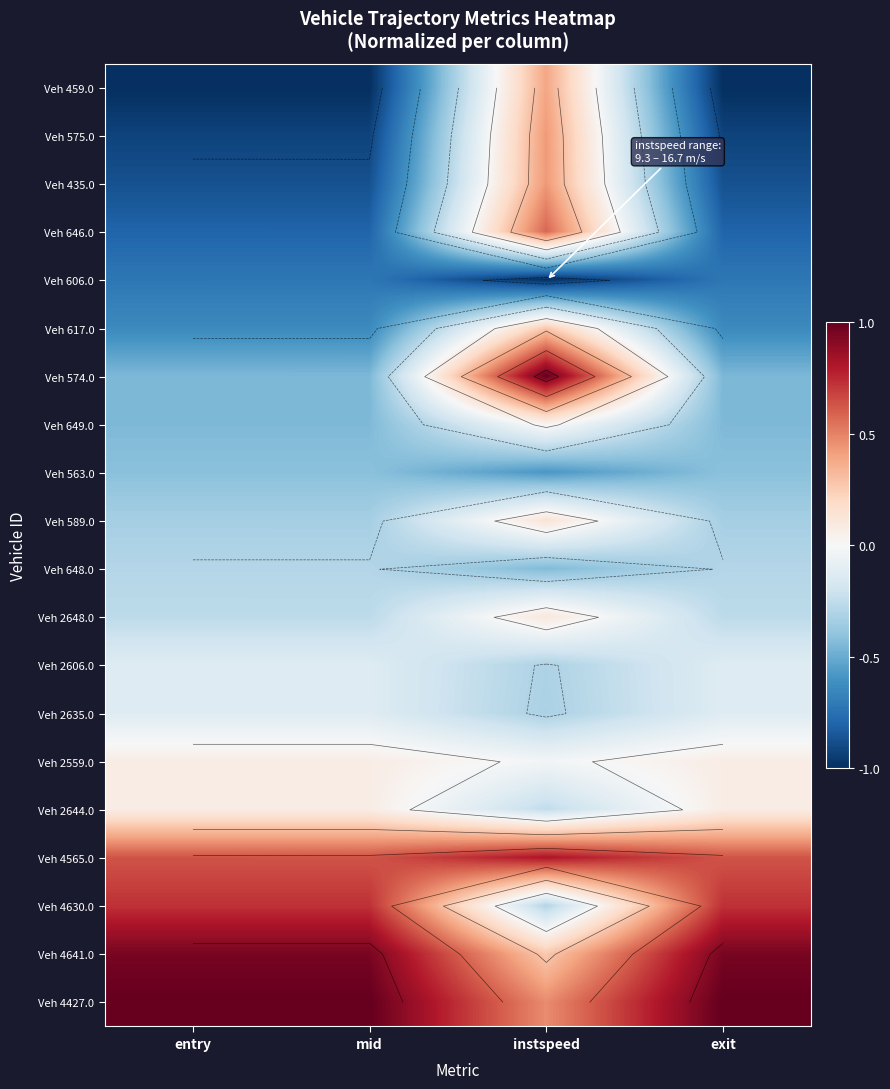

How many series are shown in this chart?

20